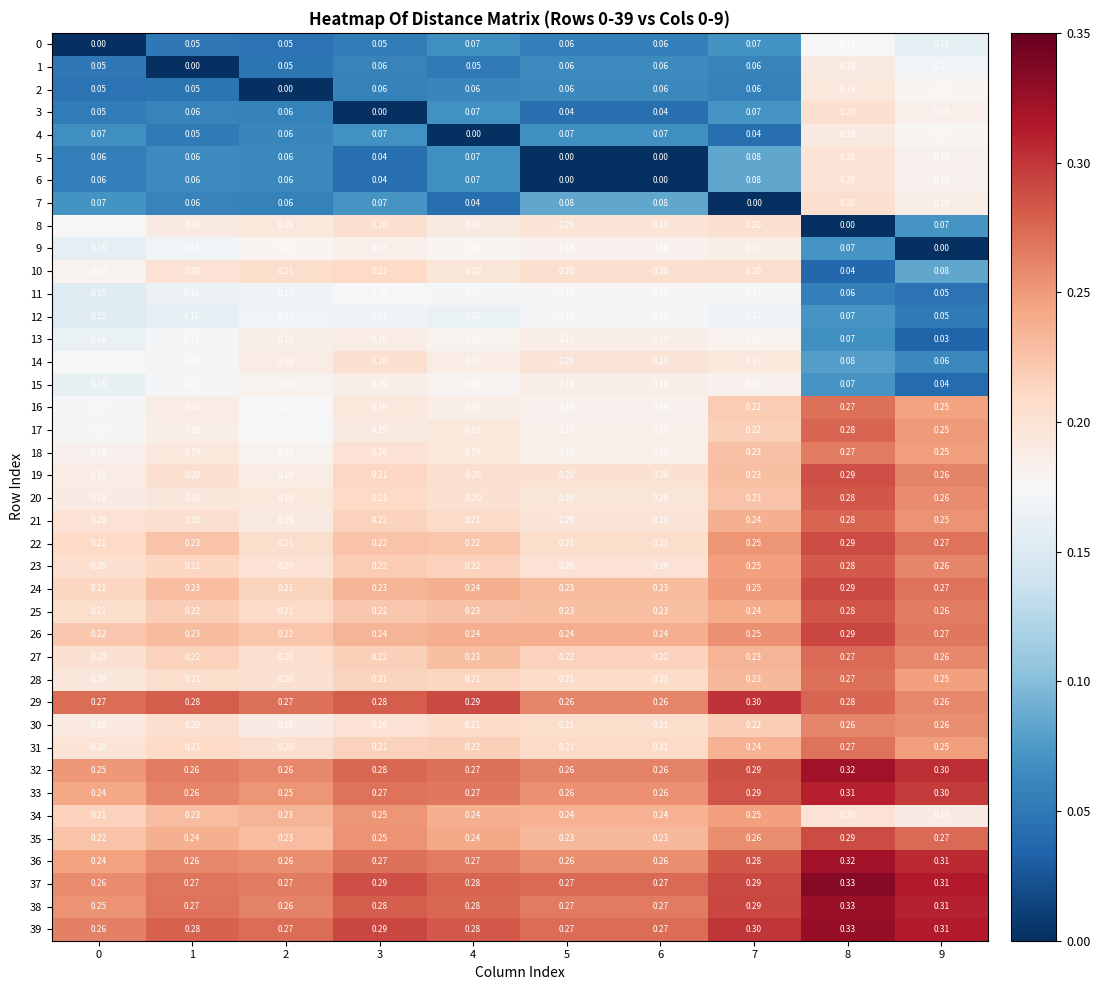

Is the value of 17 at 7 greater than the value of 37 at 7?

No